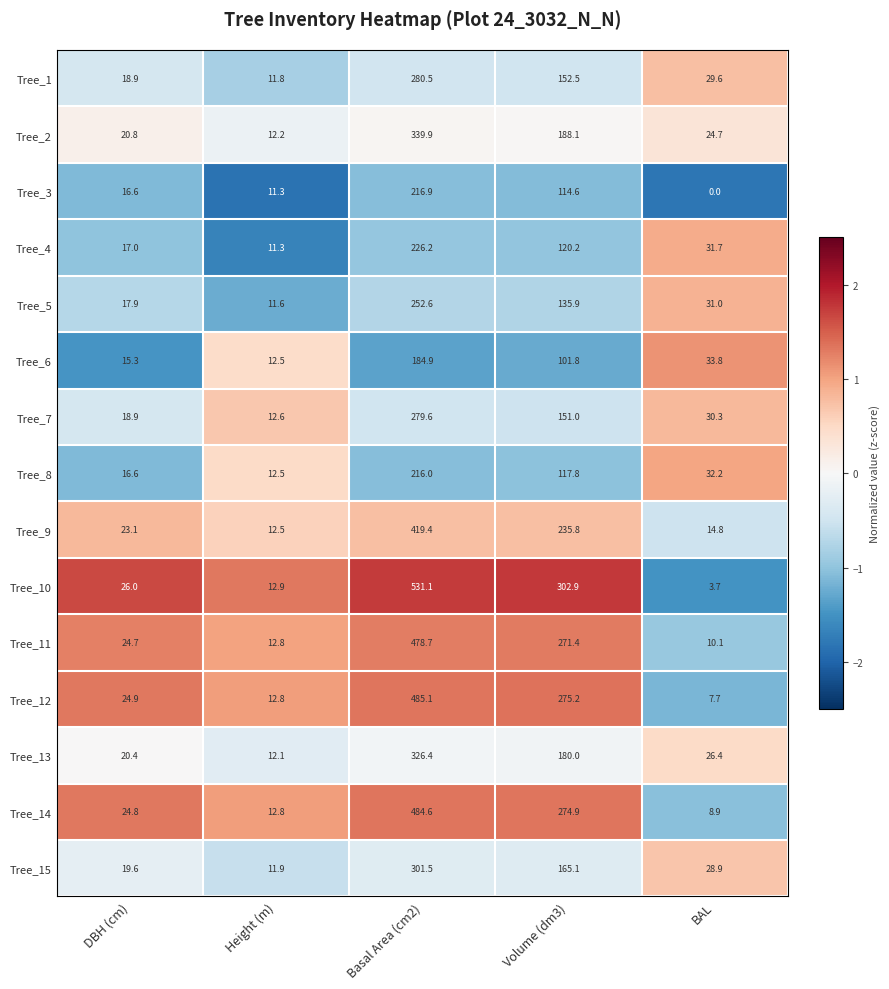

What is the difference between the second highest and minimum values in the Tree_1 series?

140.7